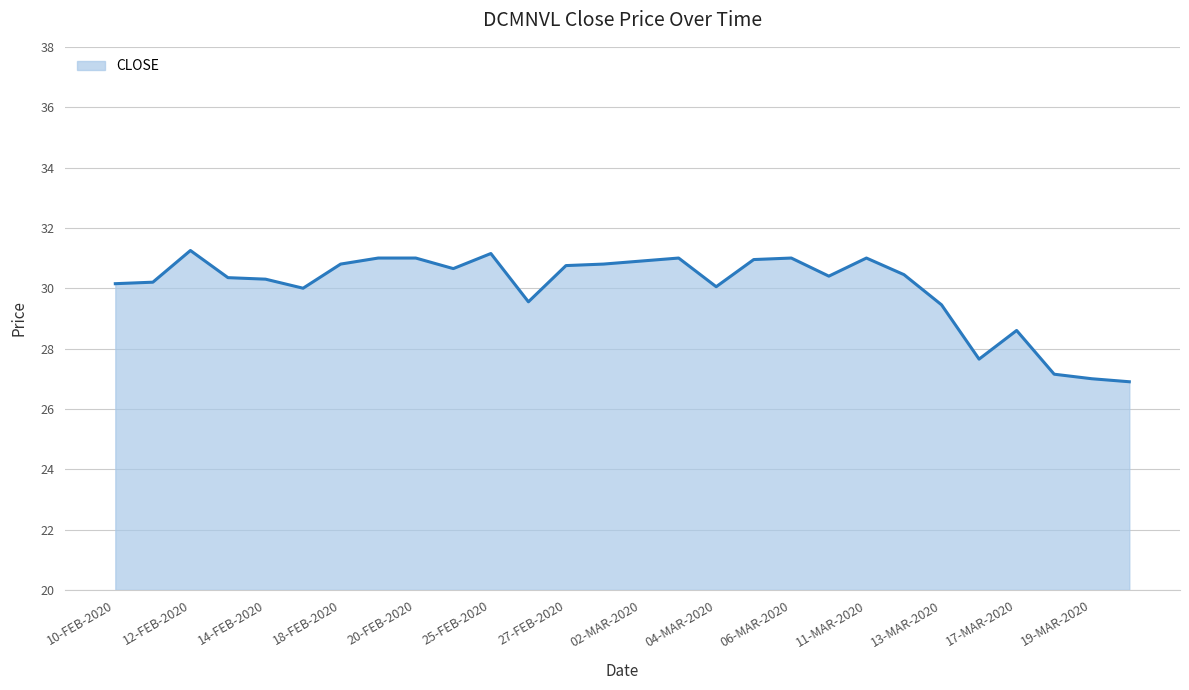

What is the minimum value shown in the chart?

26.9